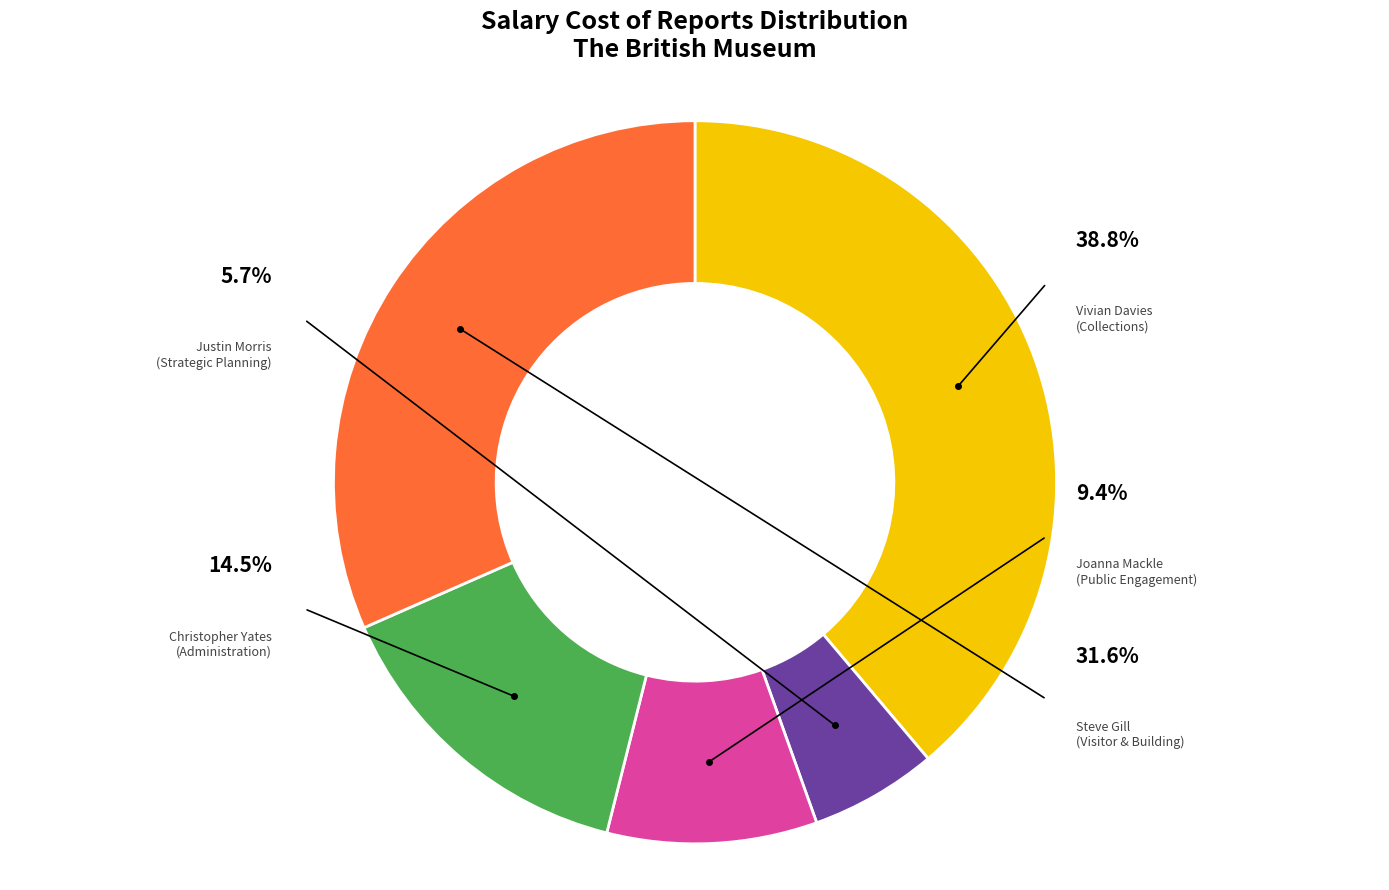

What portion of the pie excludes Vivian Davies
(Collections)?

61.2%